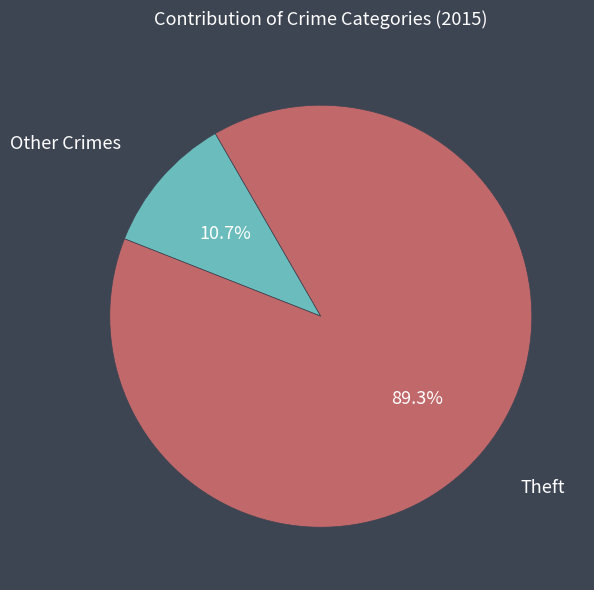

Is there a majority slice in this chart?

Yes